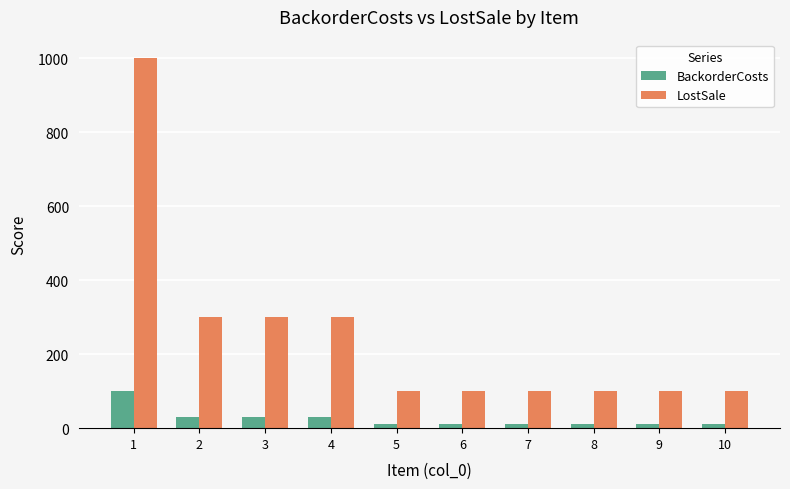

List the series in order of their overall mean, highest first.

LostSale, BackorderCosts